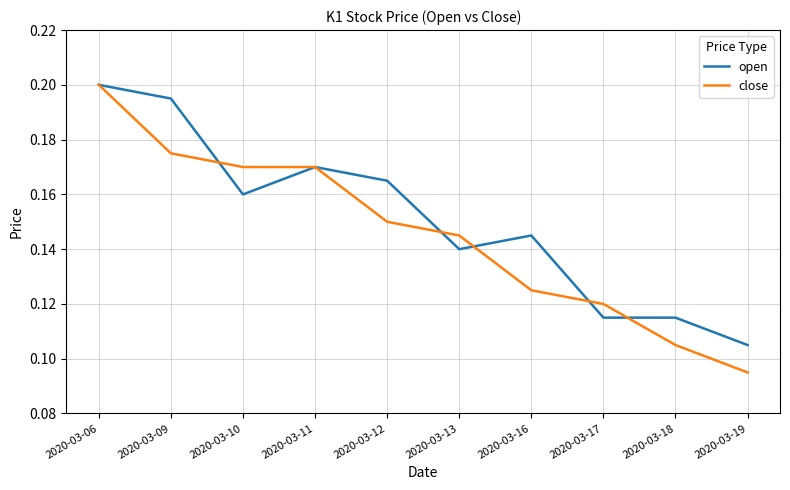

What is the sum of all close values?

1.5